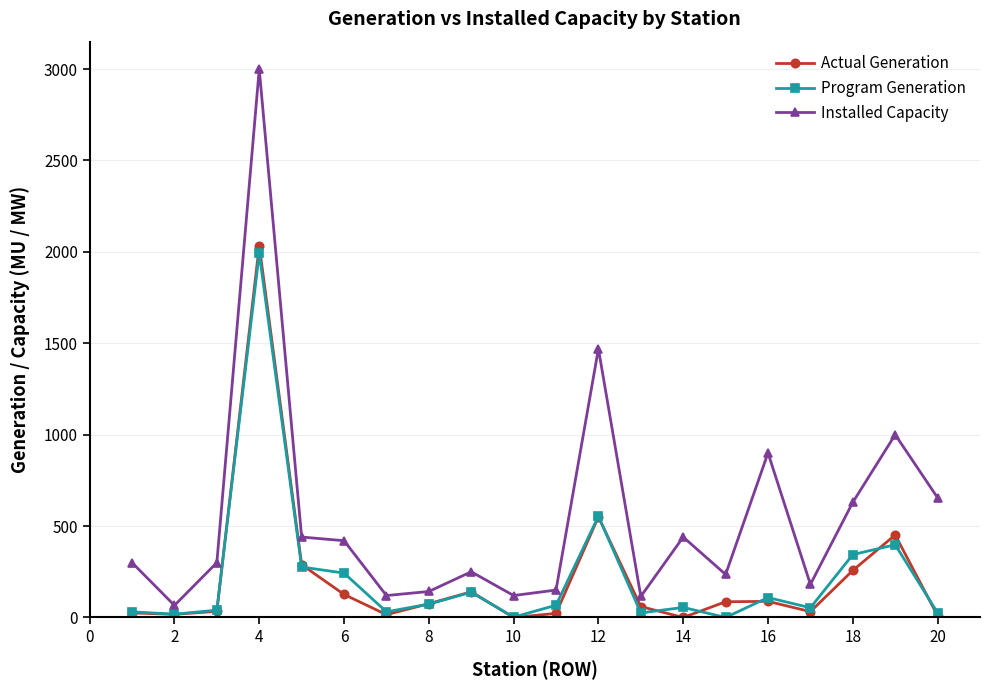

True or false: Installed Capacity has more than 2 interior local peaks.

True